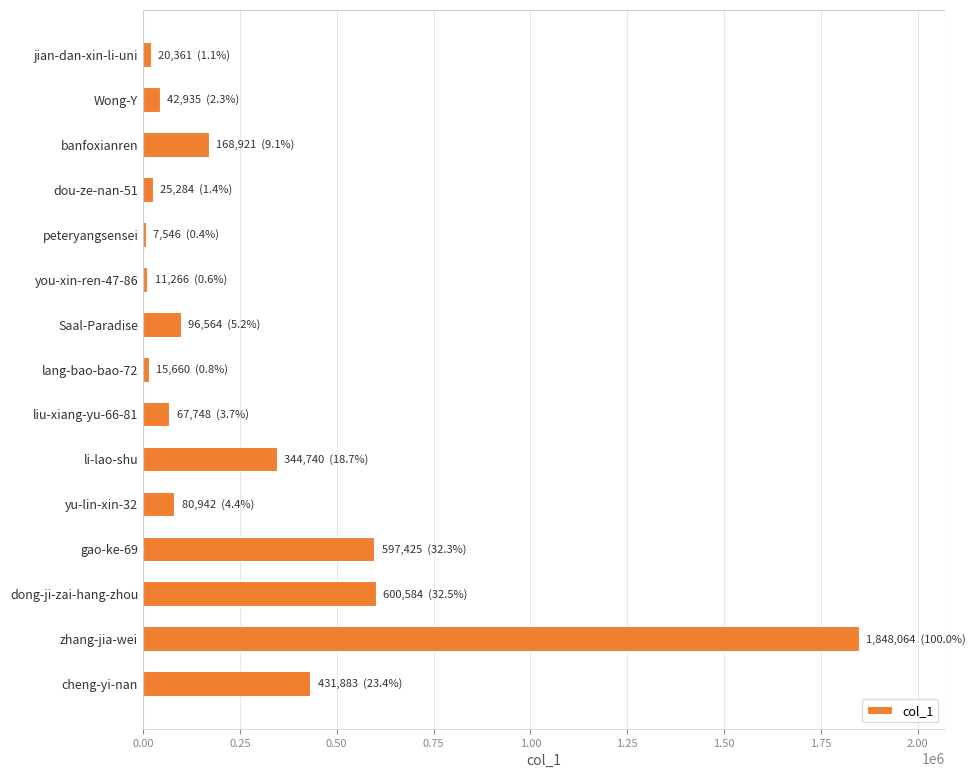

What is the minimum value shown in the chart?

7546